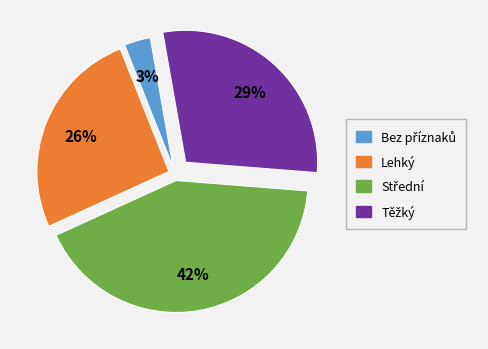

Is Lehký the majority of the pie?

No